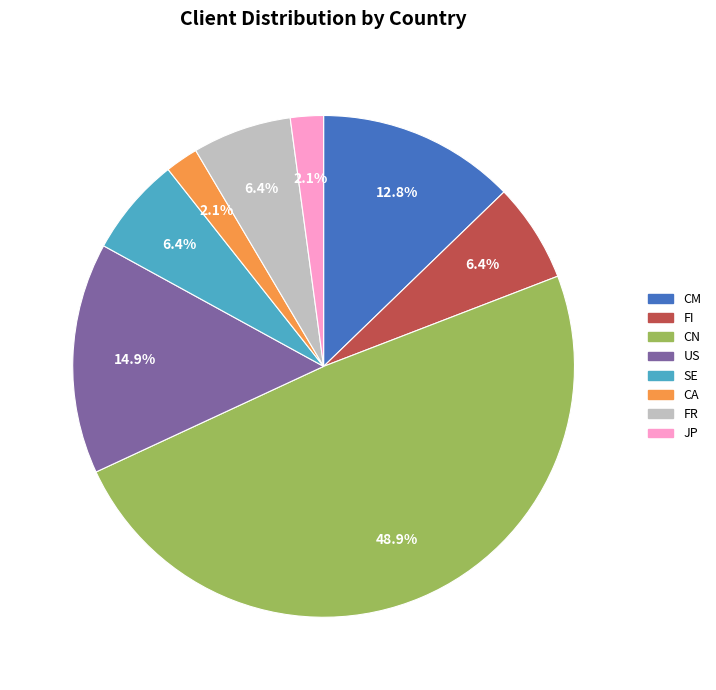

What is the largest slice in the pie chart?

CN